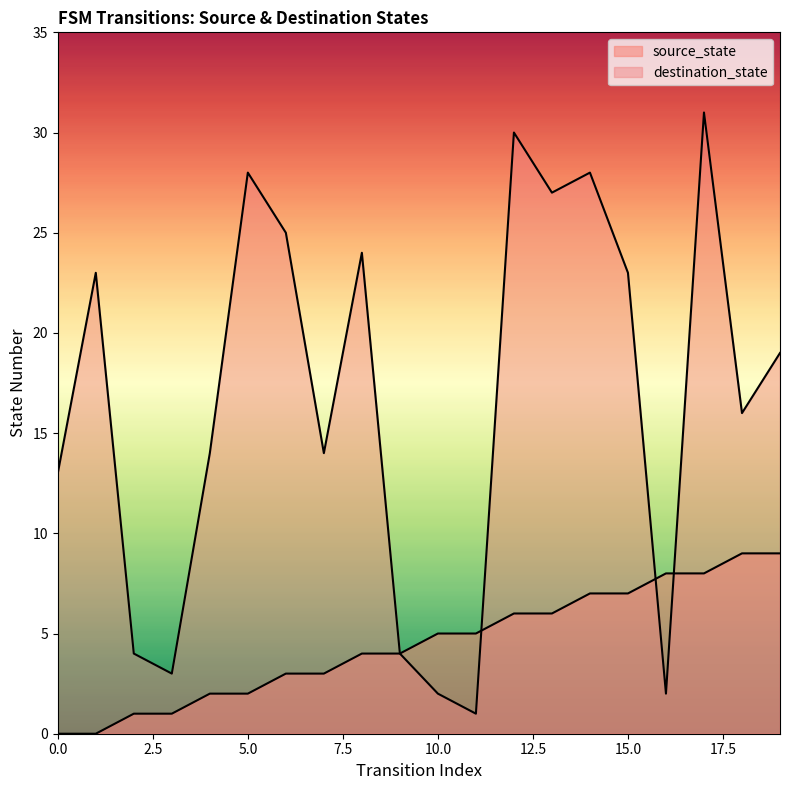

True or false: source_state has more than 2 points higher than both neighbors.

False